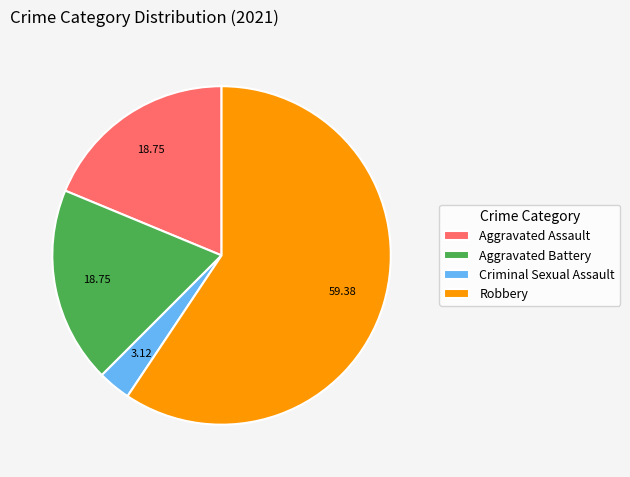

What is the smallest slice in the pie chart?

Criminal Sexual Assault